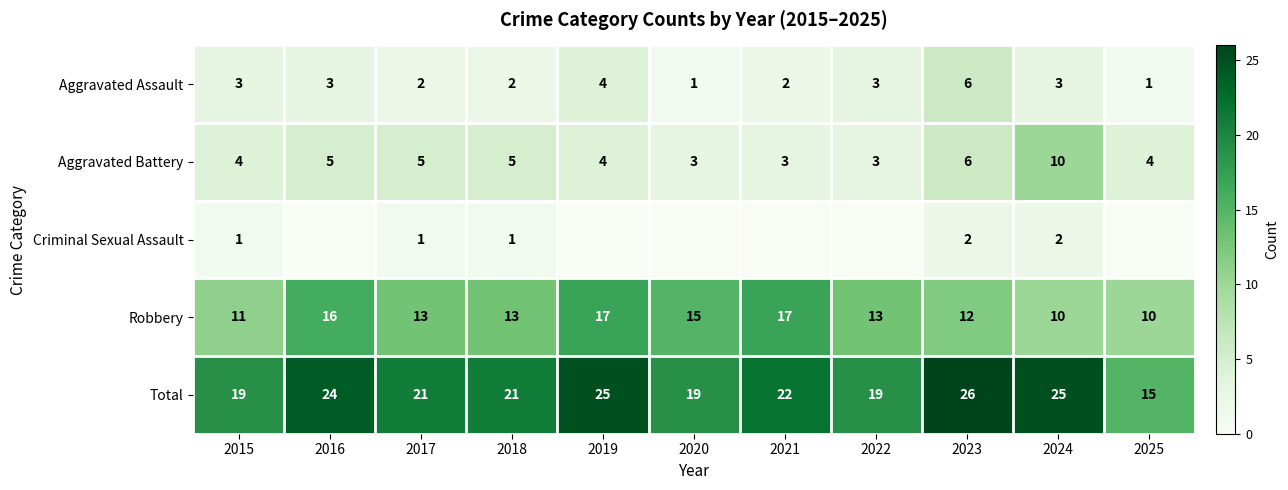

The Aggravated Battery series shows 1 at 2015. True or false?

False